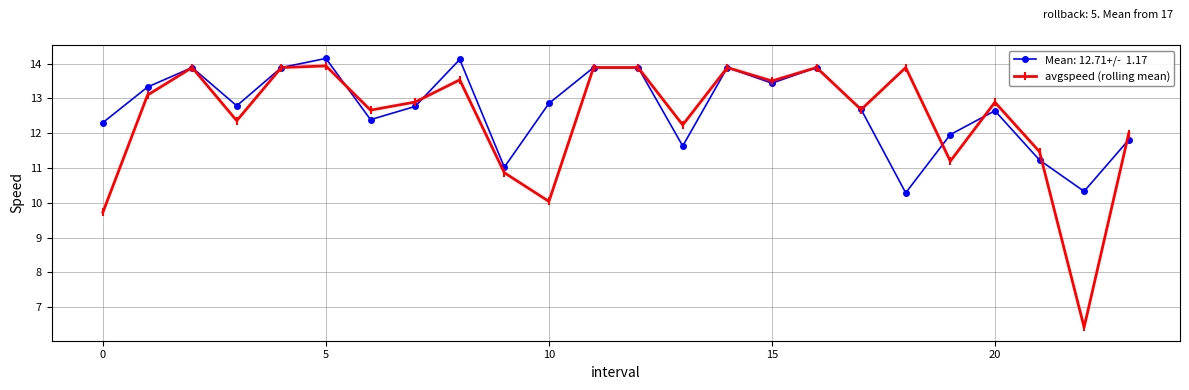

What is the smallest value displayed?

6.4